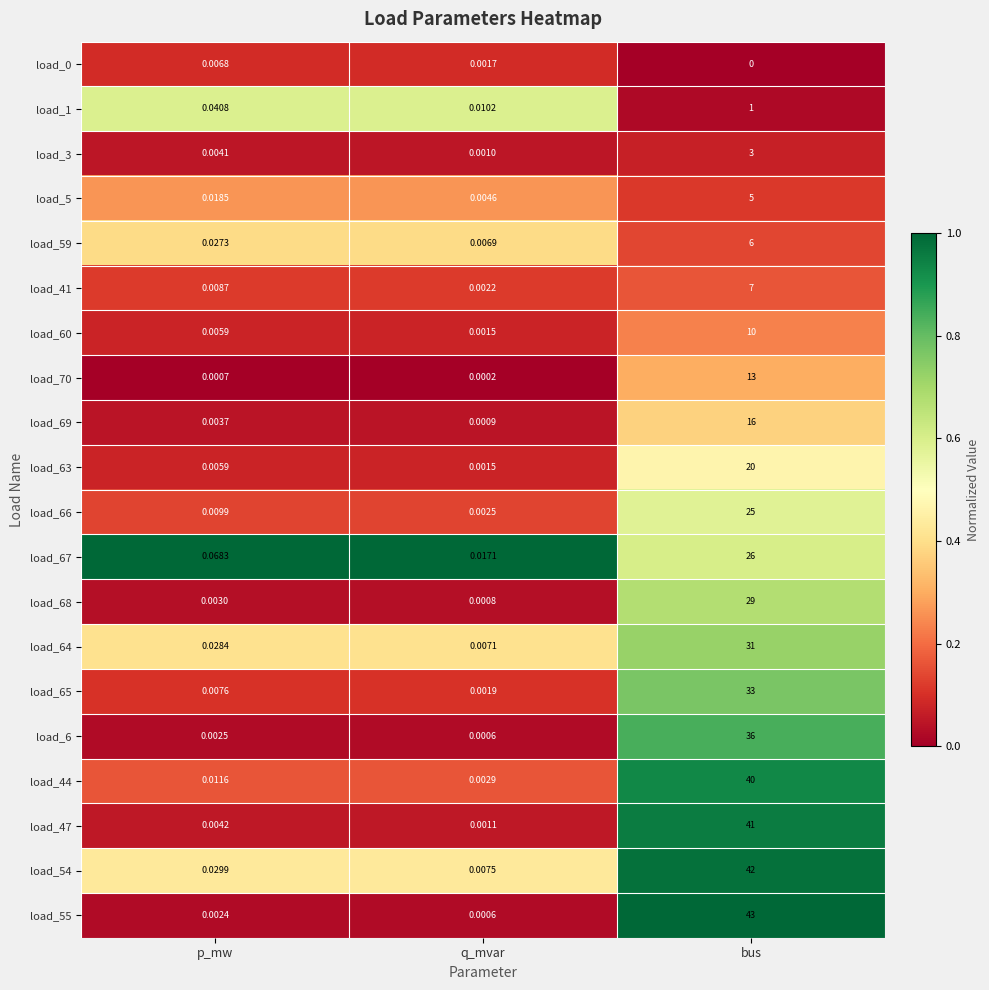

At which label is load_59 closest to 3?

p_mw